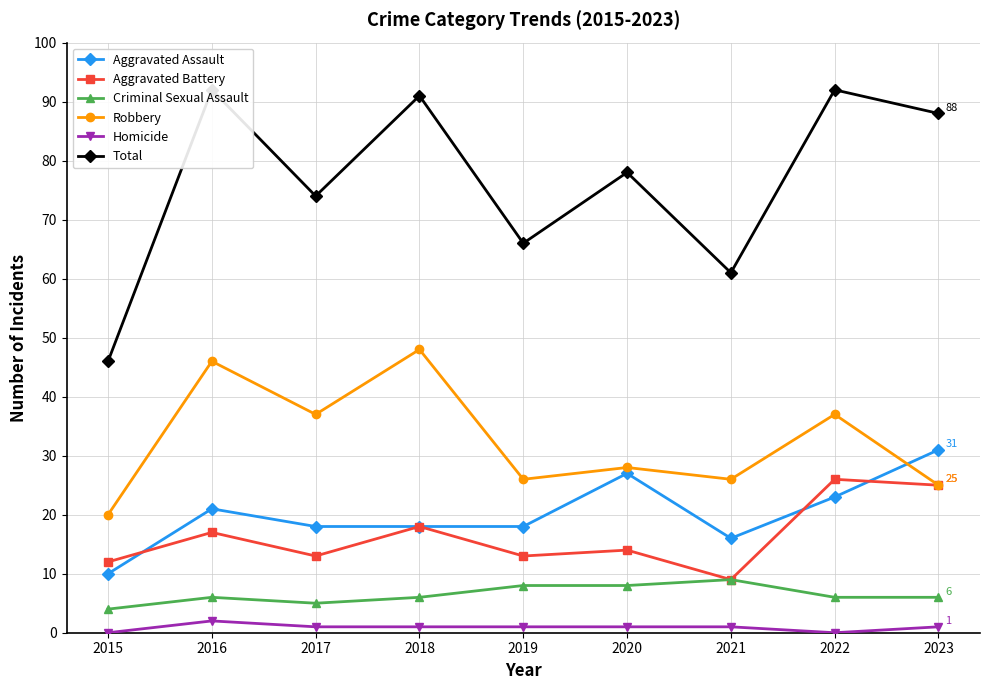

What is the value of the Aggravated Battery point at the 3rd from the left?

13